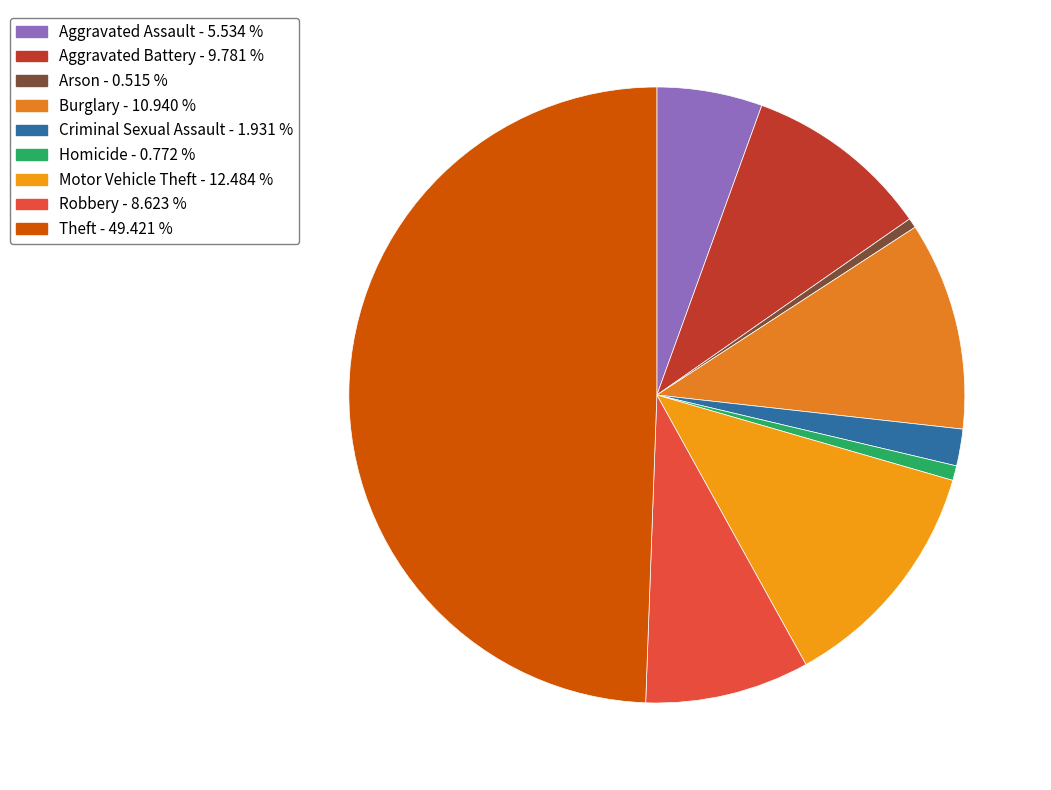

How many slices are in this pie chart?

9